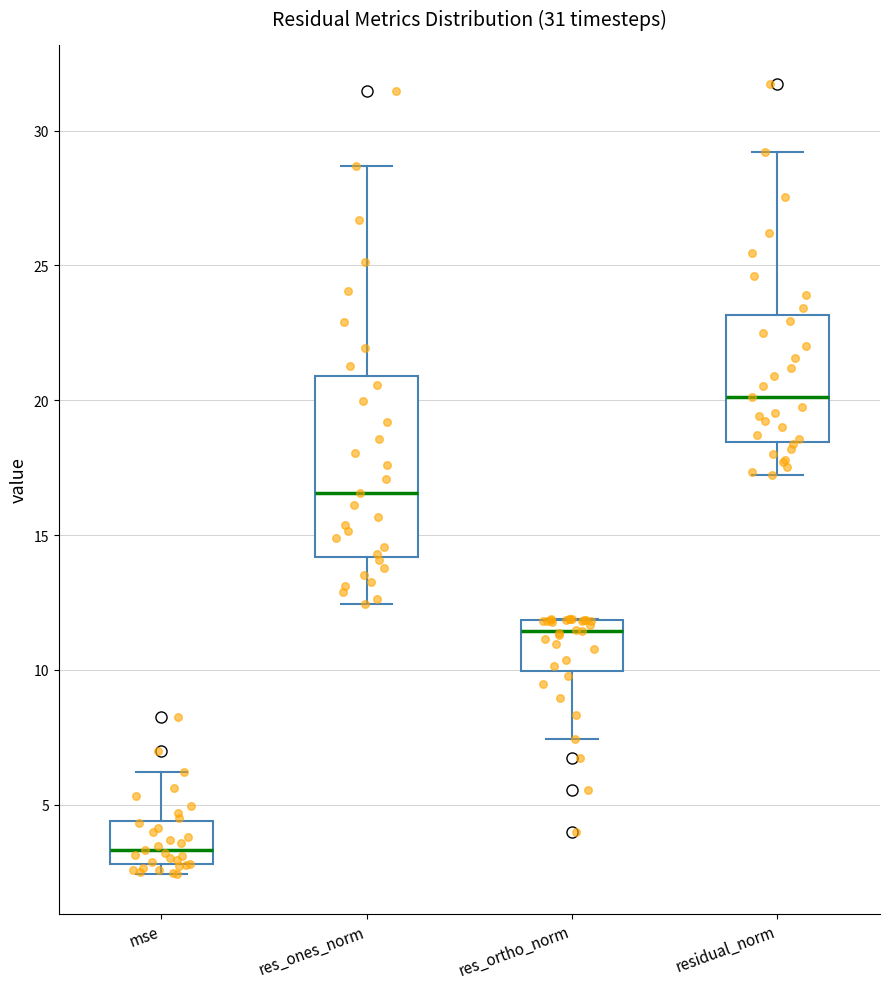

Where does the lower whisker of the box for res_ortho_norm end on the y-axis? The values are not printed on the chart, so give them approximately, as read against the axis.

7.5